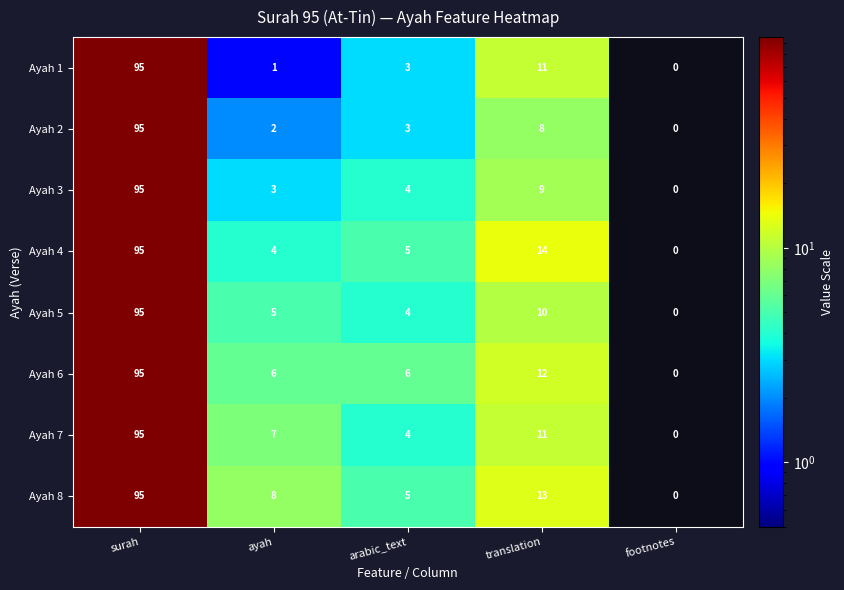

How many data points does each series have?

5